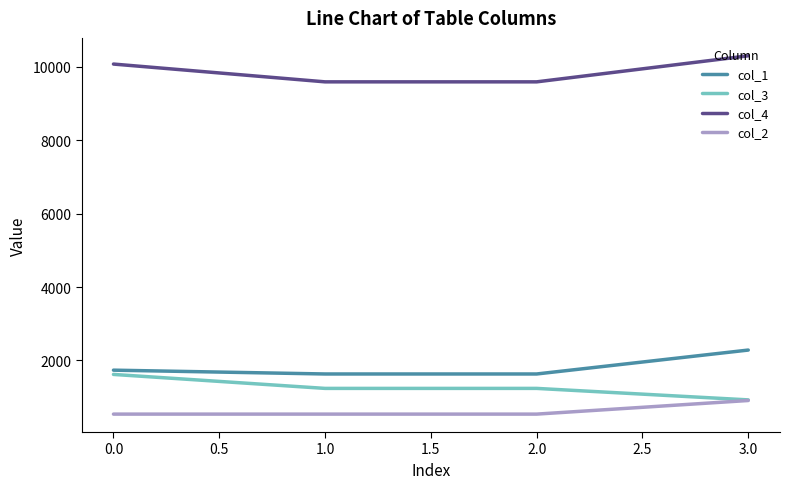

What is the difference between the highest and lowest values at 3.0?

9396